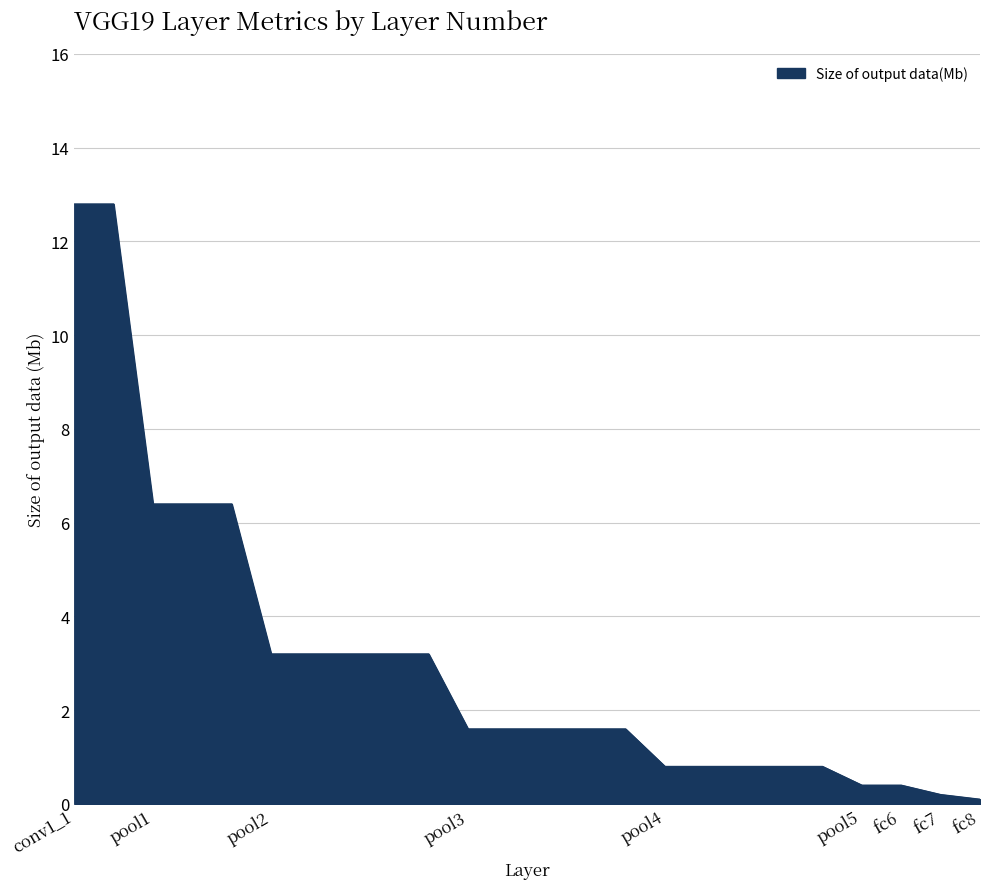

What is the greatest value displayed?

12.8